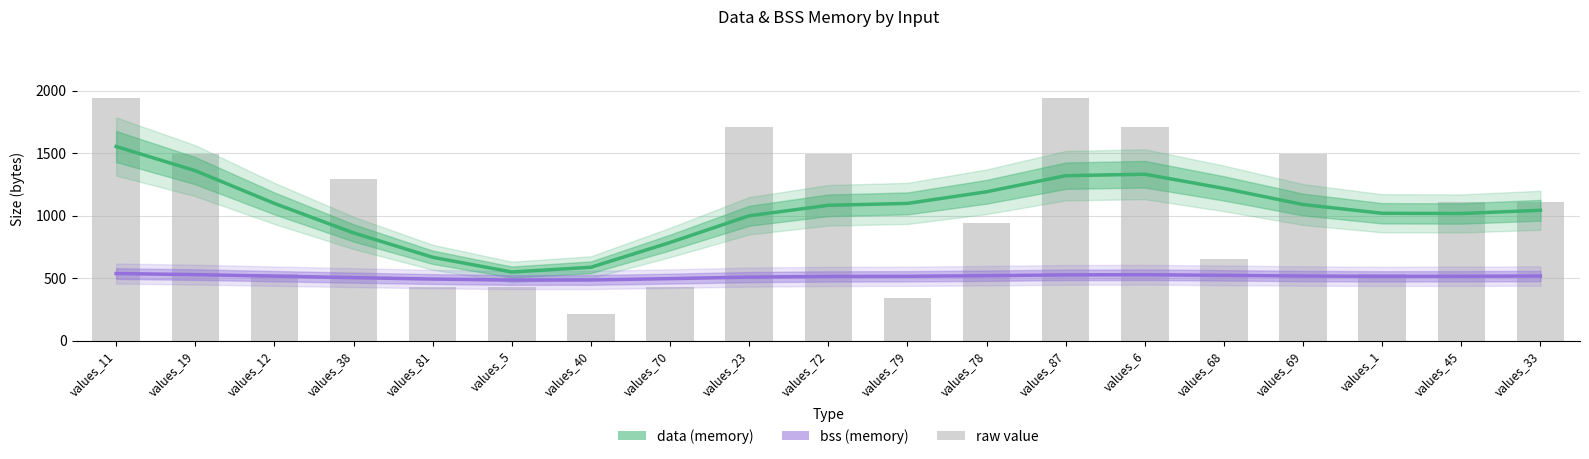

What is the total value across all series at values_69?

1603.8